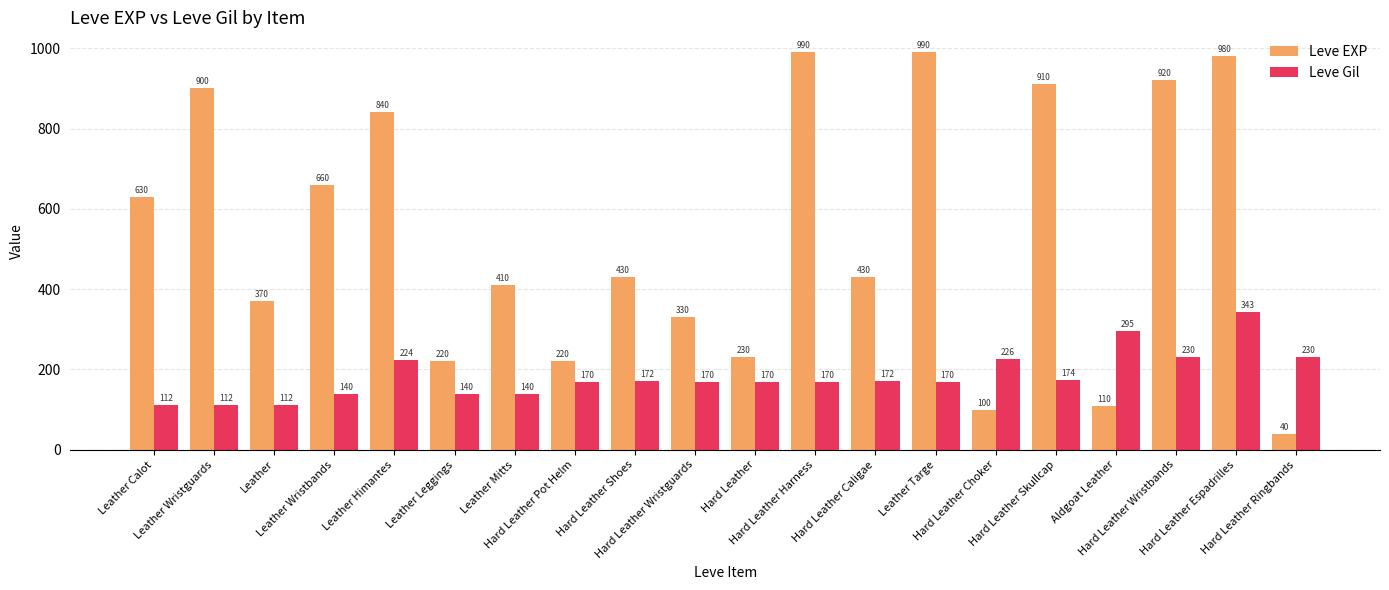

What is the average value of the Leve EXP series?

536